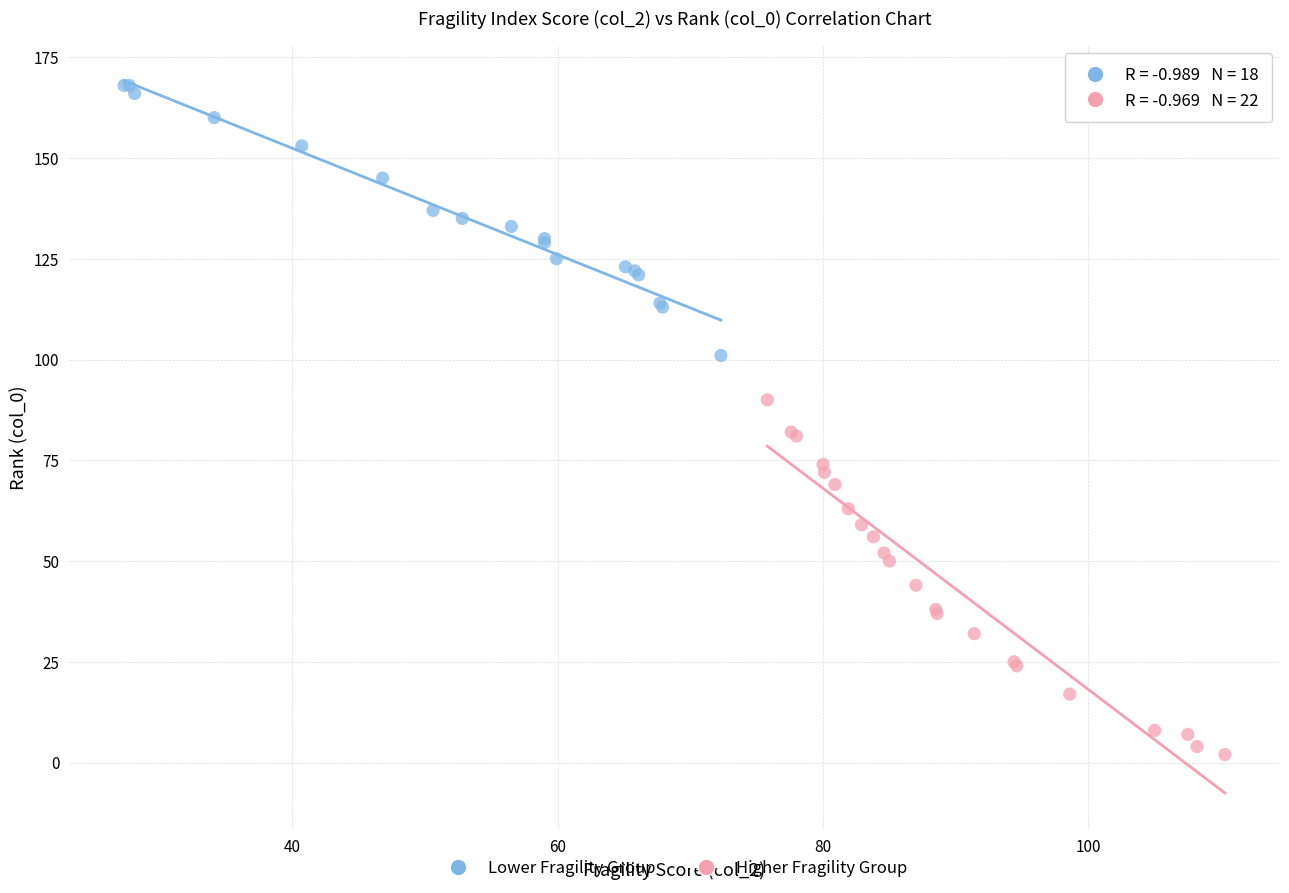

Which series has the largest Y range (max minus min)?

Higher Fragility Group